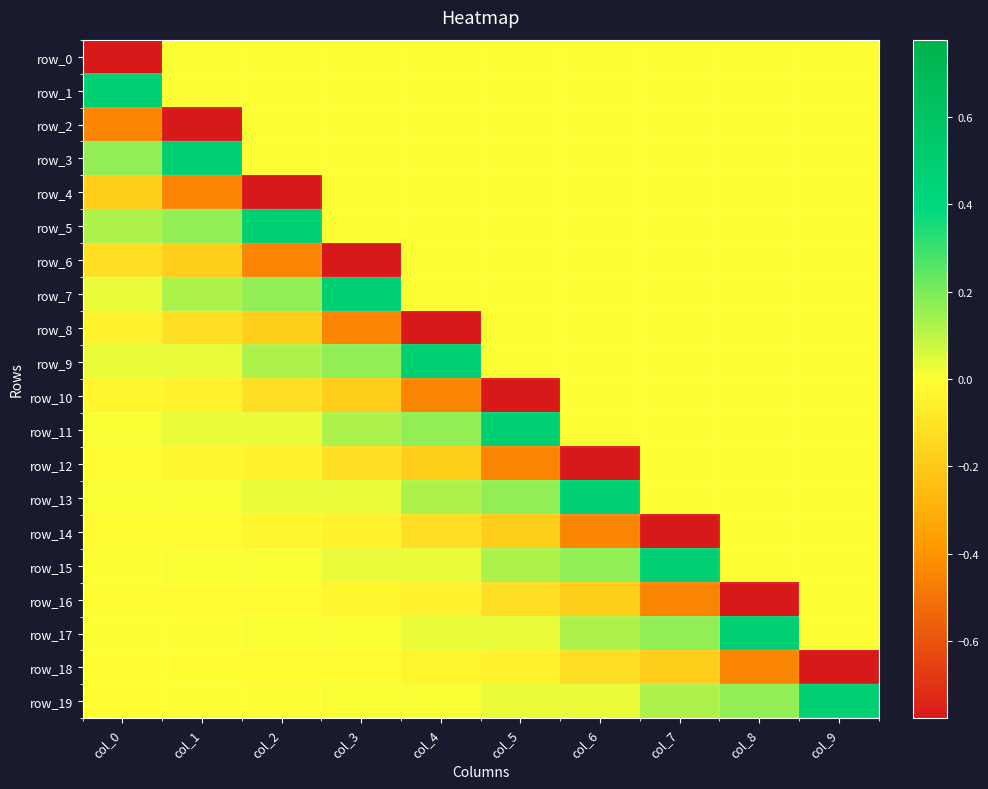

Reading right to left, extract all data points from this chart.

row_0: 0.0	0.0	0.0	0.0	0.0	0.0	0.0	0.0	0.0	-0.8
row_1: 0.0	0.0	0.0	0.0	0.0	0.0	0.0	0.0	0.0	0.5
row_2: 0.0	0.0	0.0	0.0	0.0	0.0	0.0	0.0	-0.8	-0.4
row_3: 0.0	0.0	0.0	0.0	0.0	0.0	0.0	0.0	0.5	0.2
row_4: 0.0	0.0	0.0	0.0	0.0	0.0	0.0	-0.8	-0.4	-0.2
row_5: 0.0	0.0	0.0	0.0	0.0	0.0	0.0	0.5	0.2	0.1
row_6: 0.0	0.0	0.0	0.0	0.0	0.0	-0.8	-0.4	-0.2	-0.1
row_7: 0.0	0.0	0.0	0.0	0.0	0.0	0.5	0.2	0.1	0.0
row_8: 0.0	0.0	0.0	0.0	0.0	-0.8	-0.4	-0.2	-0.1	-0.0
row_9: 0.0	0.0	0.0	0.0	0.0	0.5	0.2	0.1	0.0	0.0
row_10: 0.0	0.0	0.0	0.0	-0.8	-0.4	-0.2	-0.1	-0.0	-0.0
row_11: 0.0	0.0	0.0	0.0	0.5	0.2	0.1	0.0	0.0	0.0
row_12: 0.0	0.0	0.0	-0.8	-0.4	-0.2	-0.1	-0.0	-0.0	-0.0
row_13: 0.0	0.0	0.0	0.5	0.2	0.1	0.0	0.0	0.0	0.0
row_14: 0.0	0.0	-0.8	-0.4	-0.2	-0.1	-0.0	-0.0	-0.0	-0.0
row_15: 0.0	0.0	0.5	0.2	0.1	0.0	0.0	0.0	0.0	0.0
row_16: 0.0	-0.8	-0.4	-0.2	-0.1	-0.0	-0.0	-0.0	-0.0	-0.0
row_17: 0.0	0.5	0.2	0.1	0.0	0.0	0.0	0.0	0.0	0.0
row_18: -0.8	-0.4	-0.2	-0.1	-0.0	-0.0	-0.0	-0.0	-0.0	-0.0
row_19: 0.5	0.2	0.1	0.0	0.0	0.0	0.0	0.0	0.0	-0.0